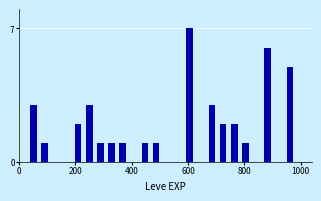

Read against the x-axis, roughly where is the centre of the tallest bar?

600